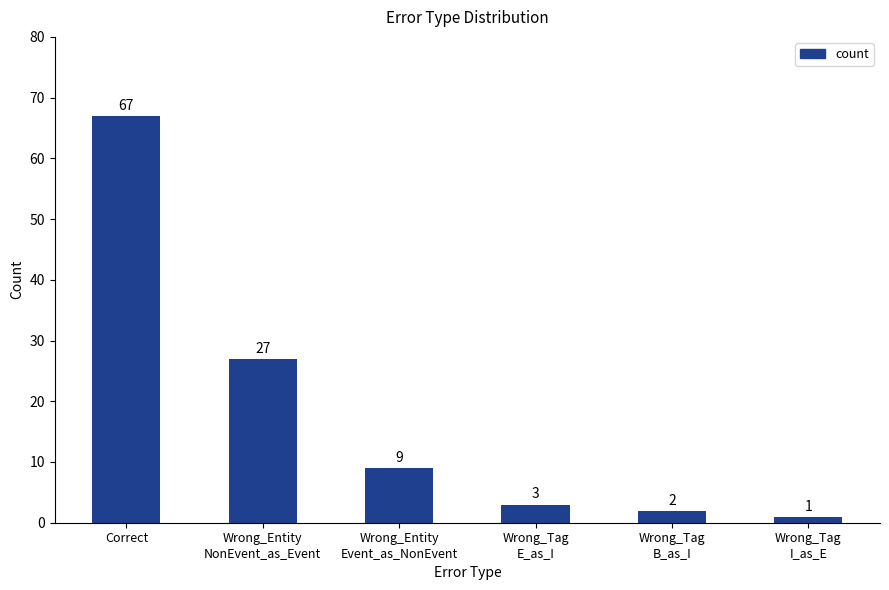

What is the value of the 4th bar from the left?

3